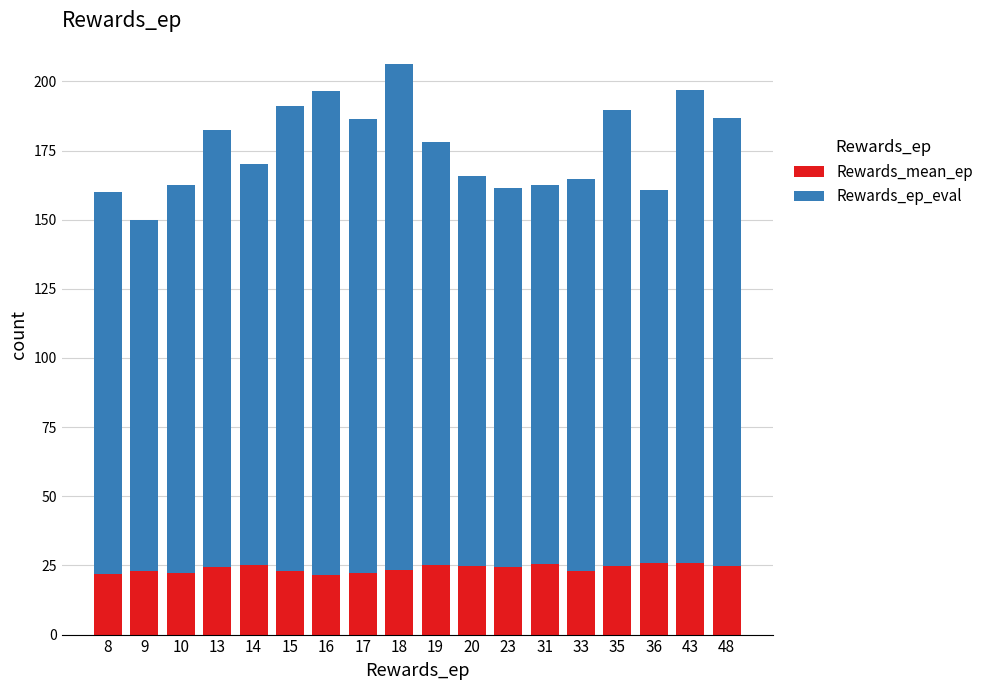

What is the total value across all series at 10?

162.4